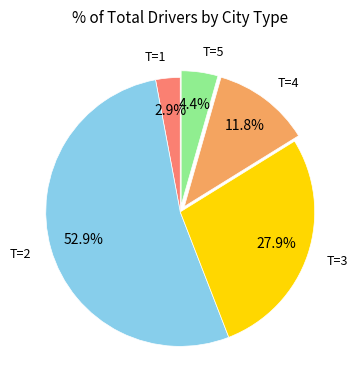

Which slice represents more than half of the pie?

T=2